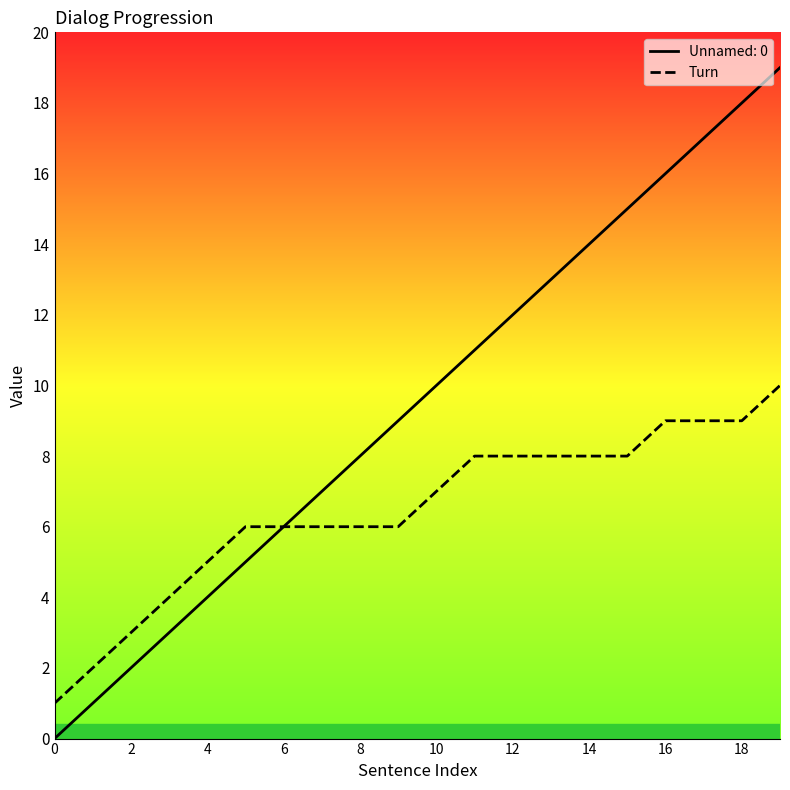

Rank the series by their maximum value, from highest to lowest.

Unnamed: 0, Turn